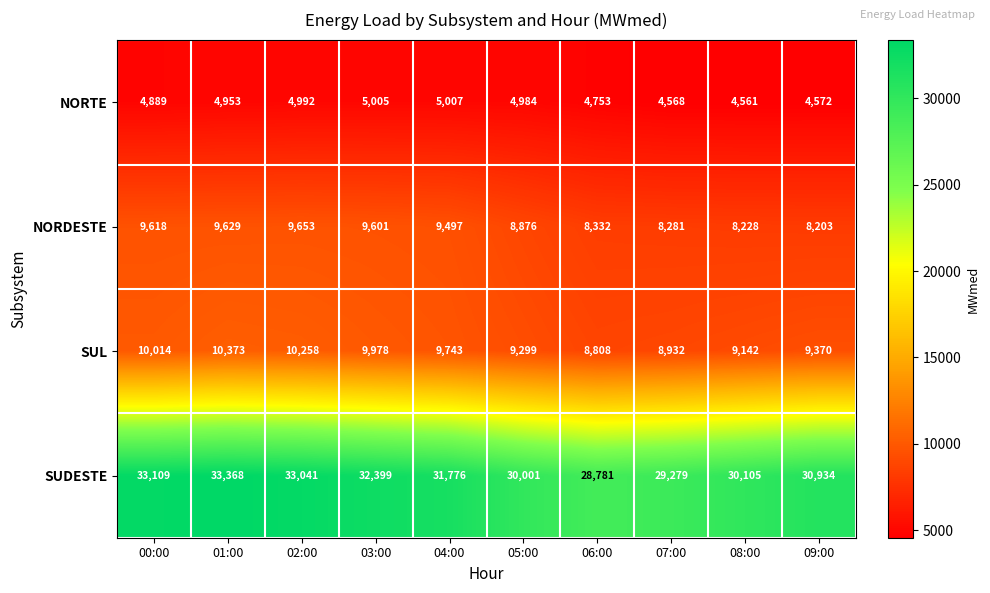

What is the highest value of the NORDESTE series?

9653